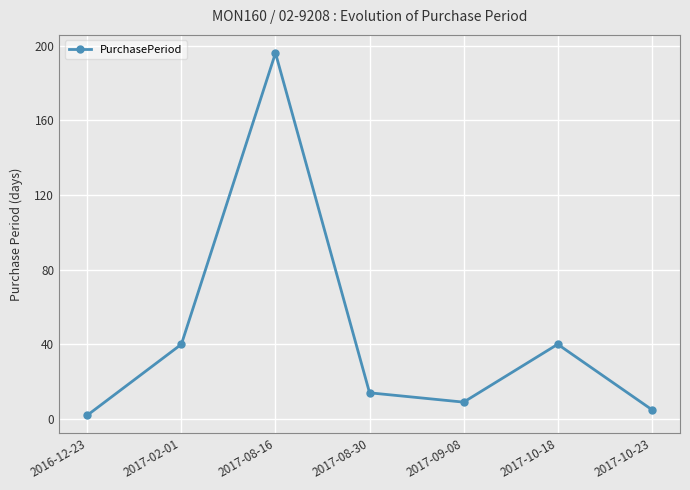

Where does the data first go above 14?

2017-02-01